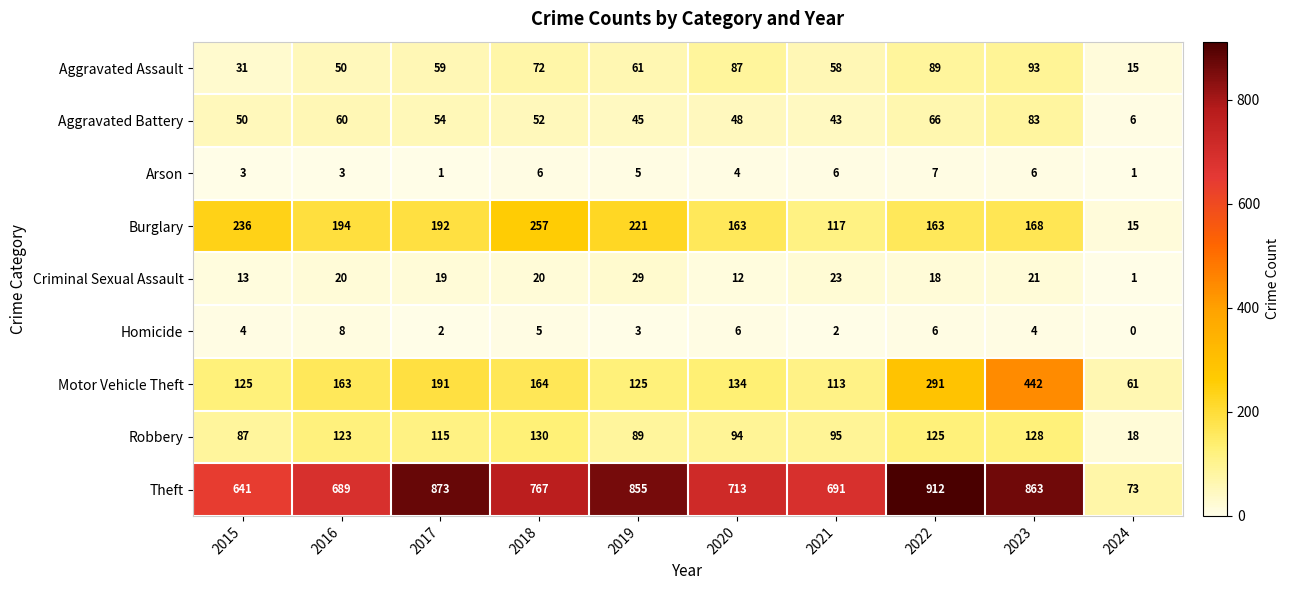

What is the average value of the Motor Vehicle Theft series?

181